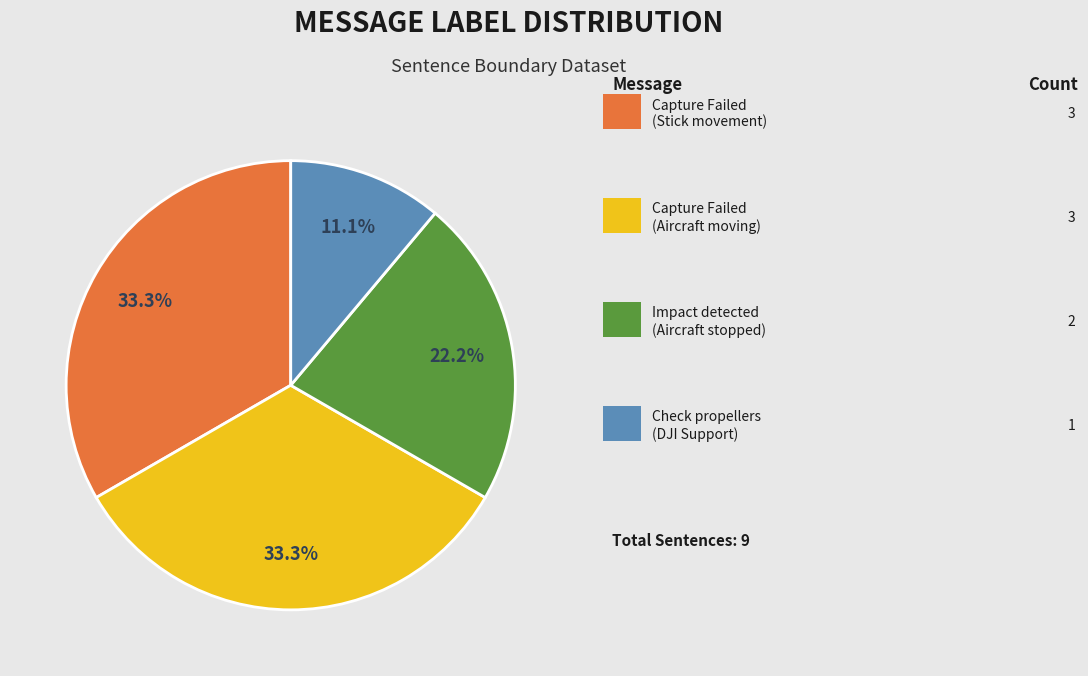

Is there a majority slice in this chart?

No